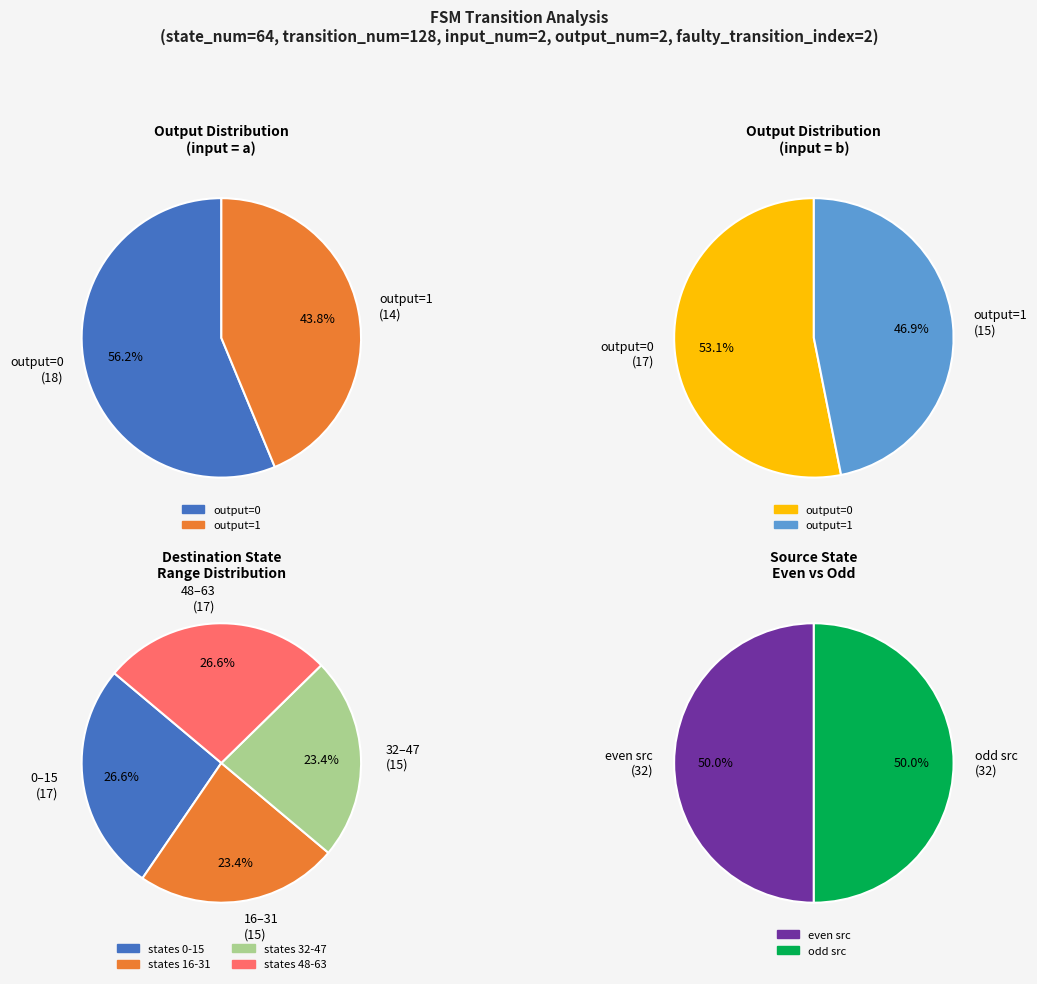

Does 0 account for over 50% of the chart?

No